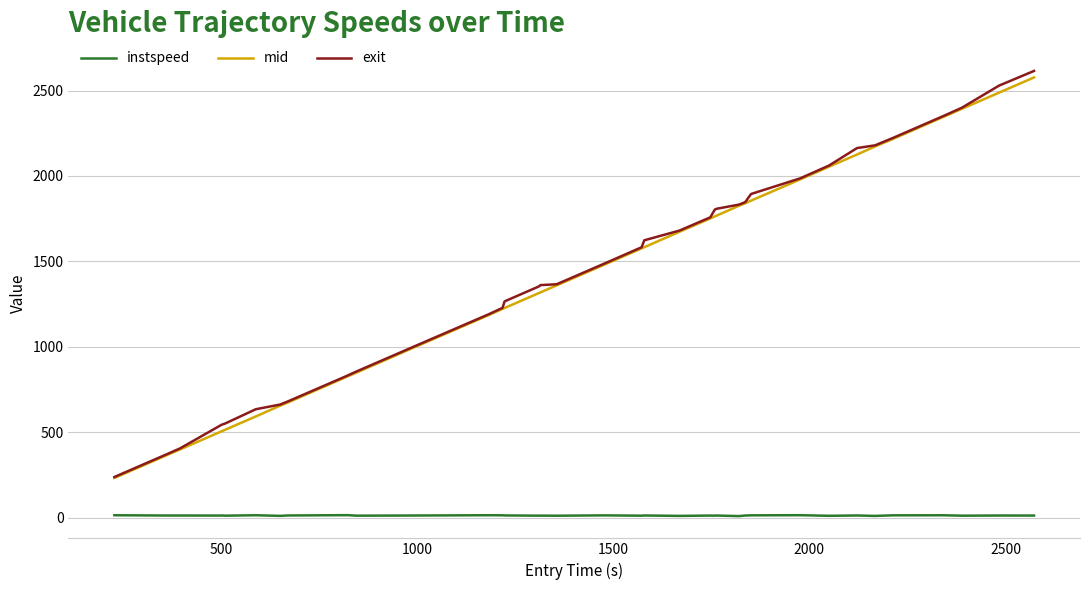

What is the maximum value shown in the chart?

2614.6